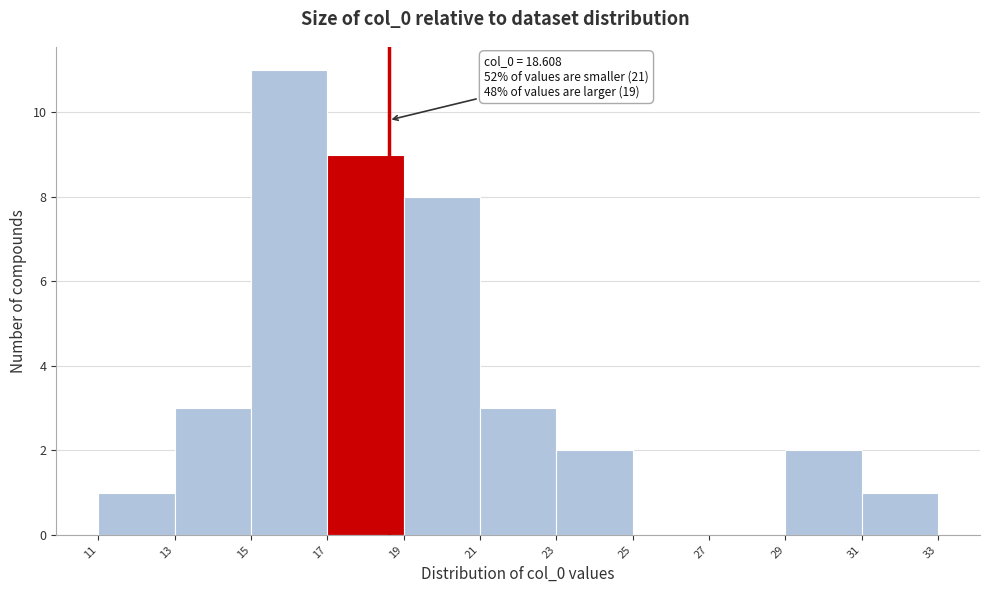

Which range on the x-axis has the tallest bar?

15 to 17